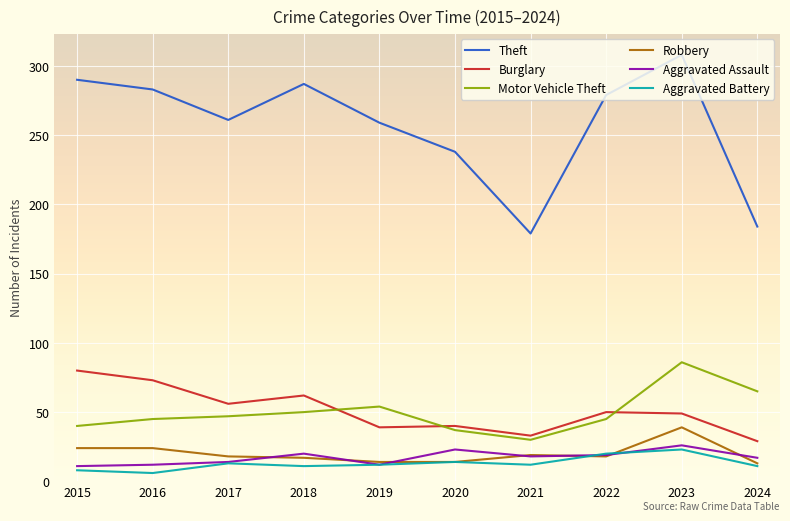

The value of Theft at 2017 is 151. True or false?

False